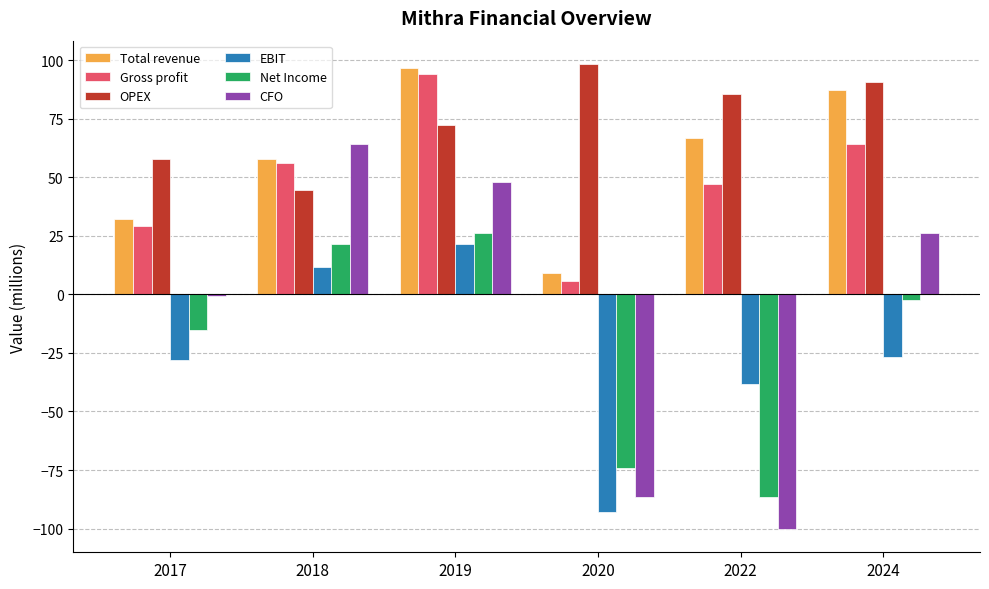

Where does the Gross profit series first go above 56?

2018